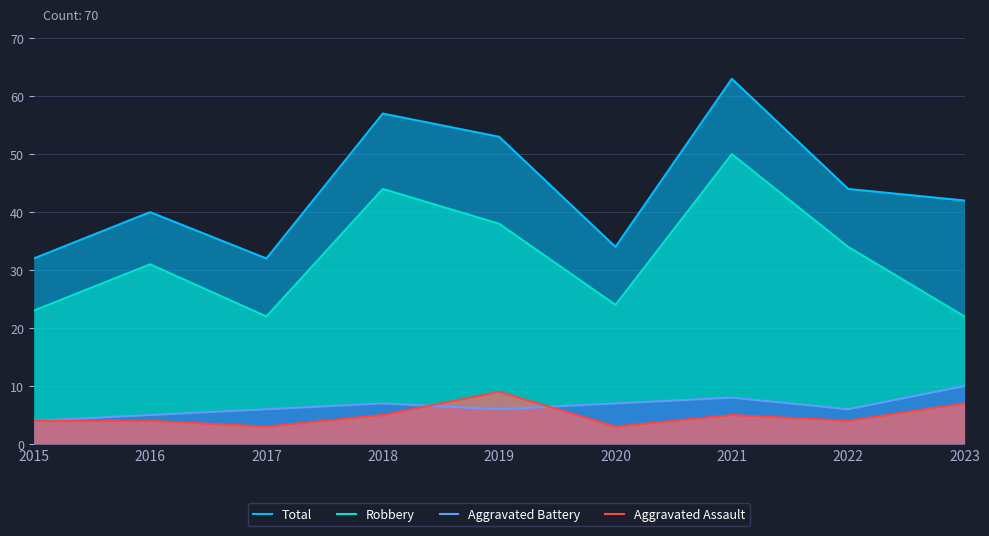

List the series in order of their peak value, highest first.

Total, Robbery, Aggravated Battery, Aggravated Assault